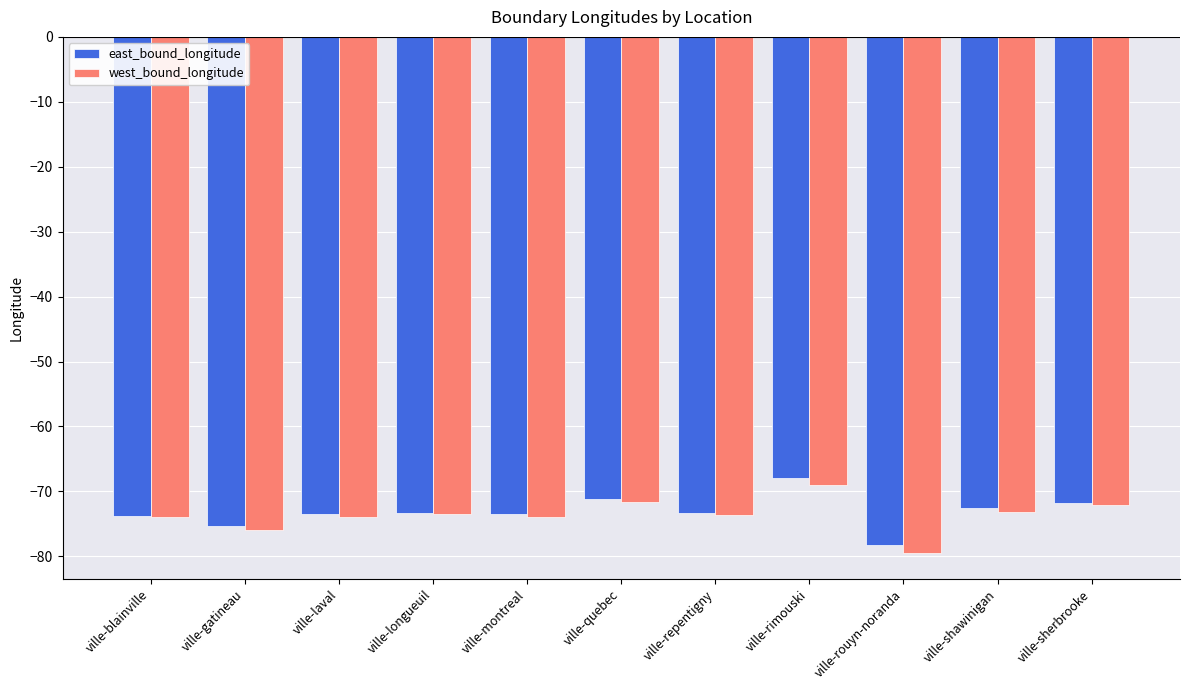

At which category does the chart reach its minimum across all series?

ville-rouyn-noranda